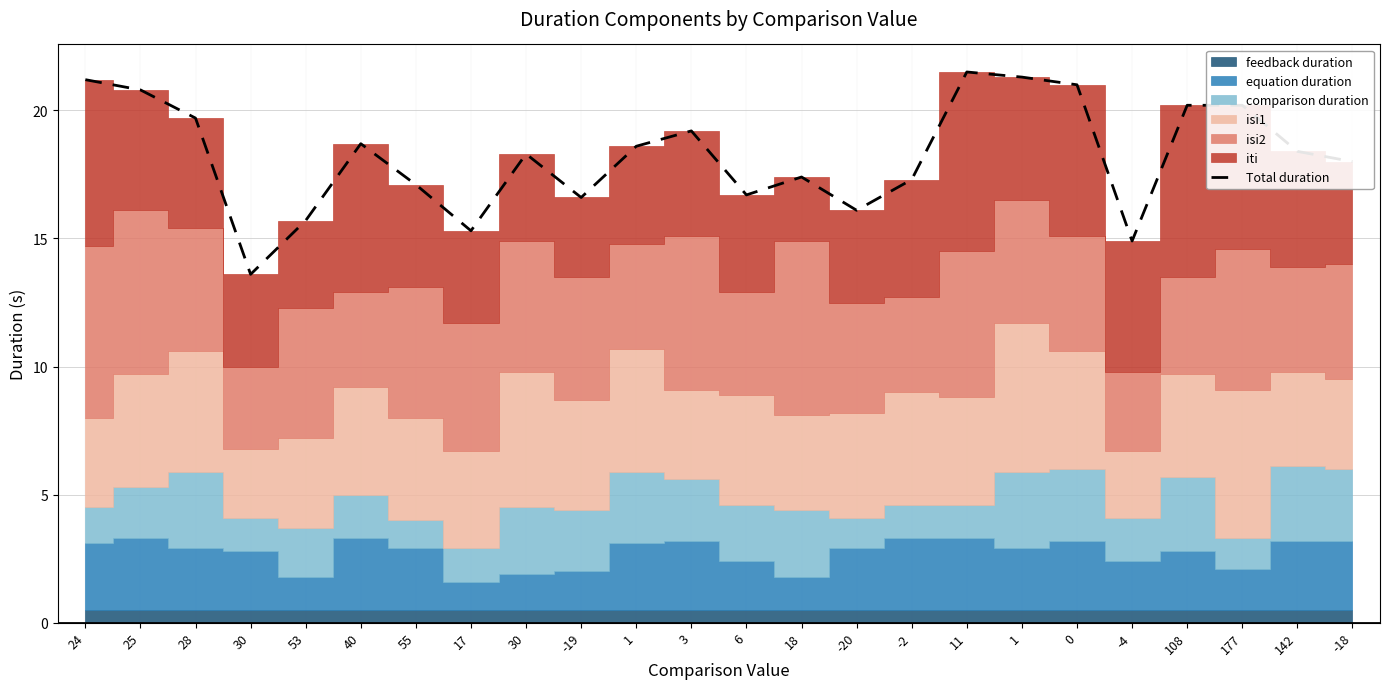

At which category does the chart reach its peak across all series?

11